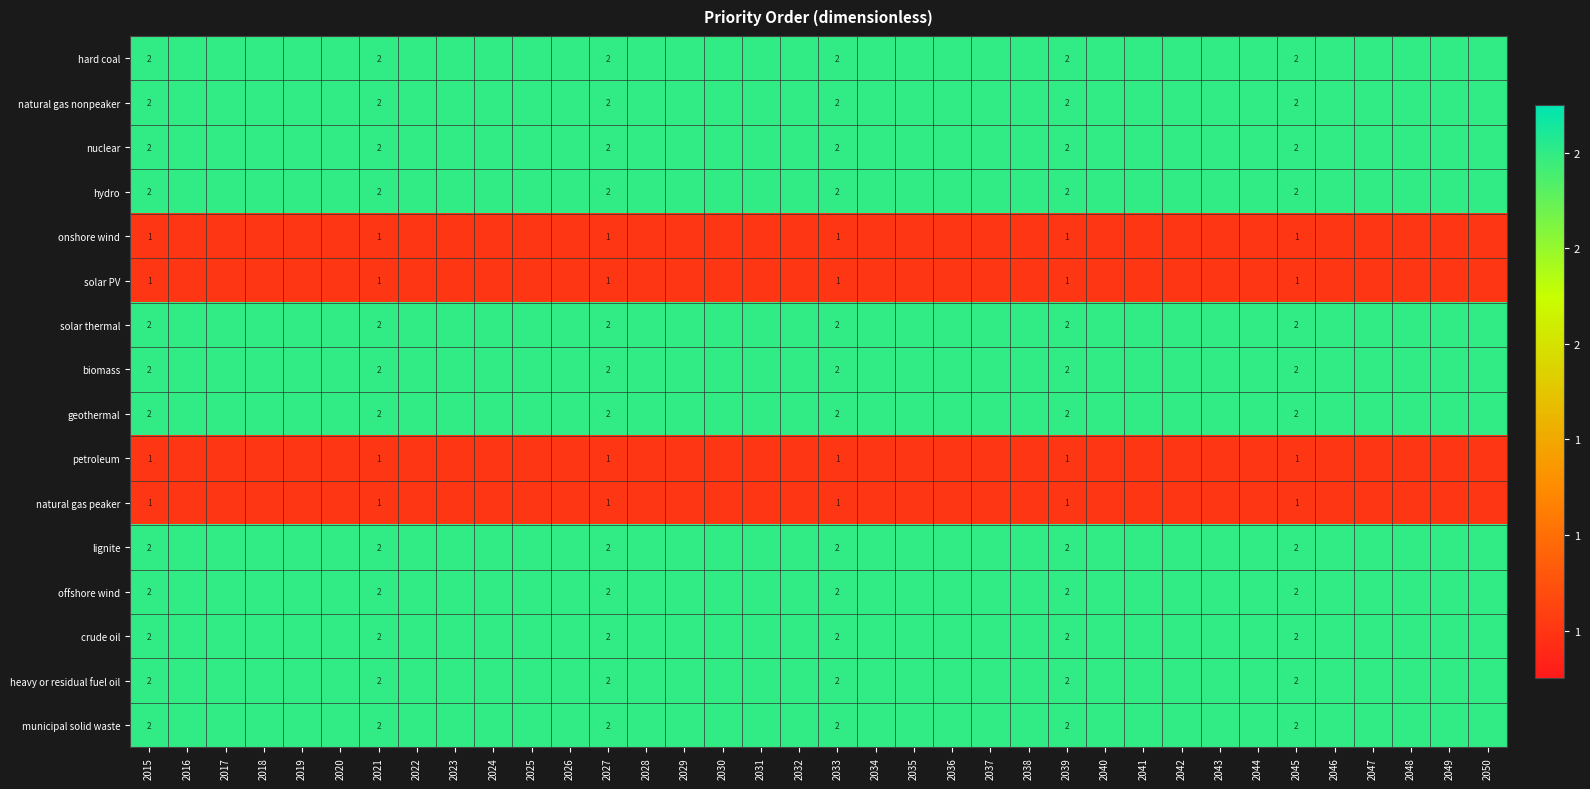

What is the total value across all series at 2033?

28